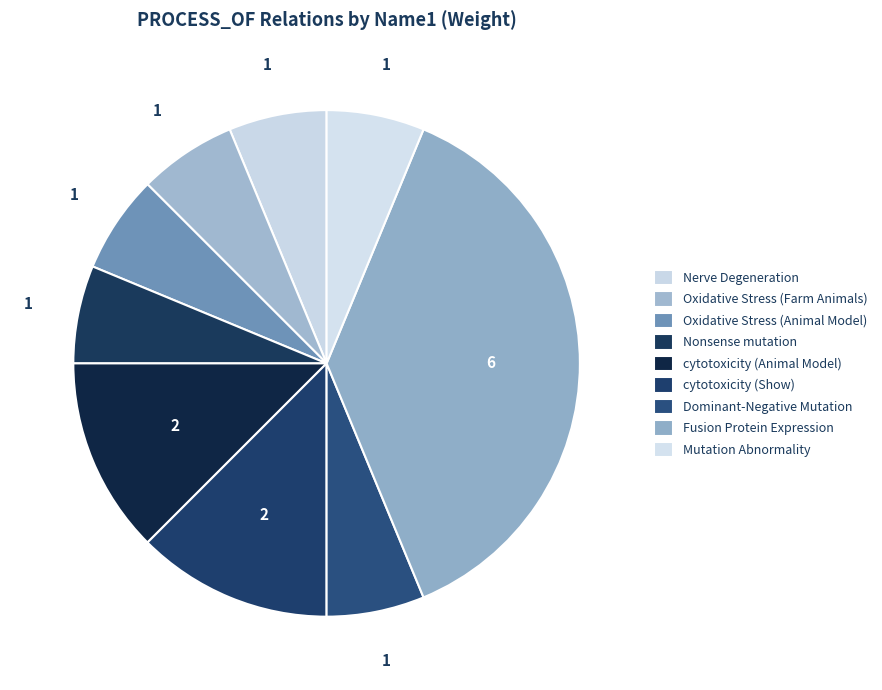

What percentage is the Nerve Degeneration slice, to the nearest percent?

6%